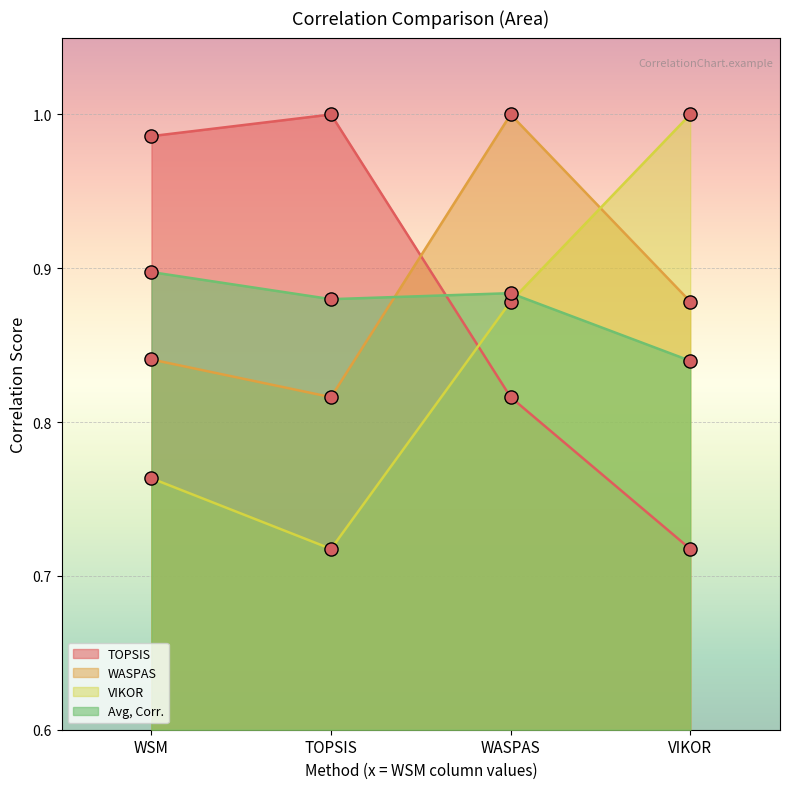

Which series has the largest total across all categories?

WASPAS